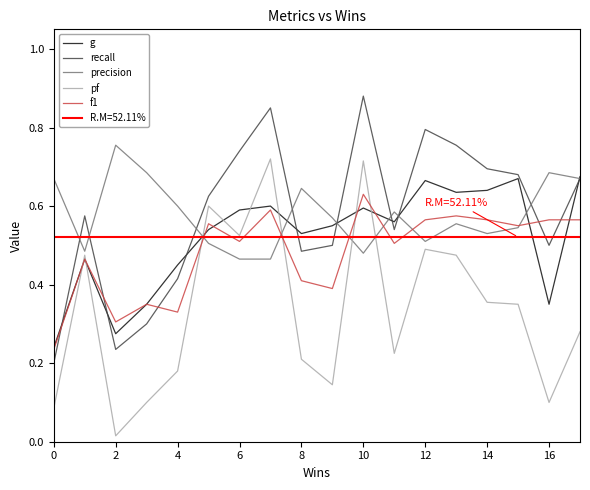

Rank the series by their maximum value, from lowest to highest.

f1, g, pf, precision, recall